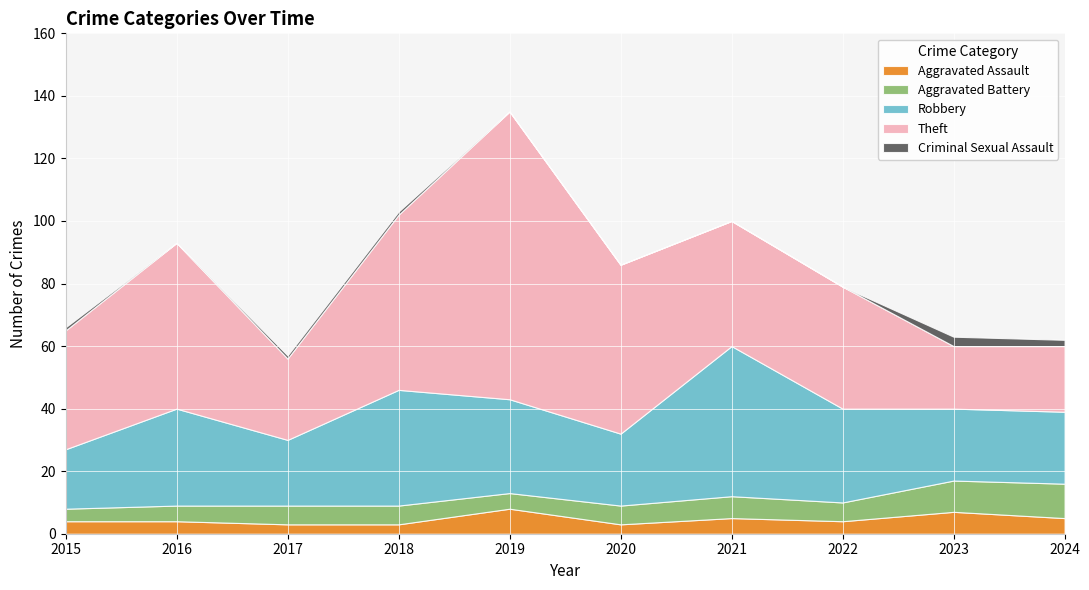

The Criminal Sexual Assault series shows 0 at 2021. True or false?

True